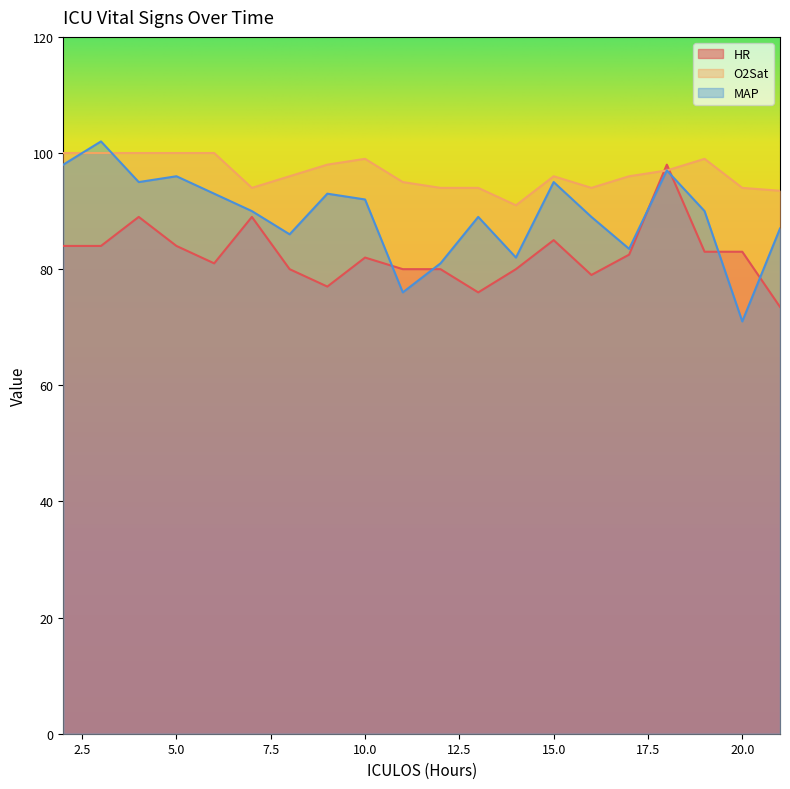

Rank the series by their maximum value, from lowest to highest.

HR, O2Sat, MAP